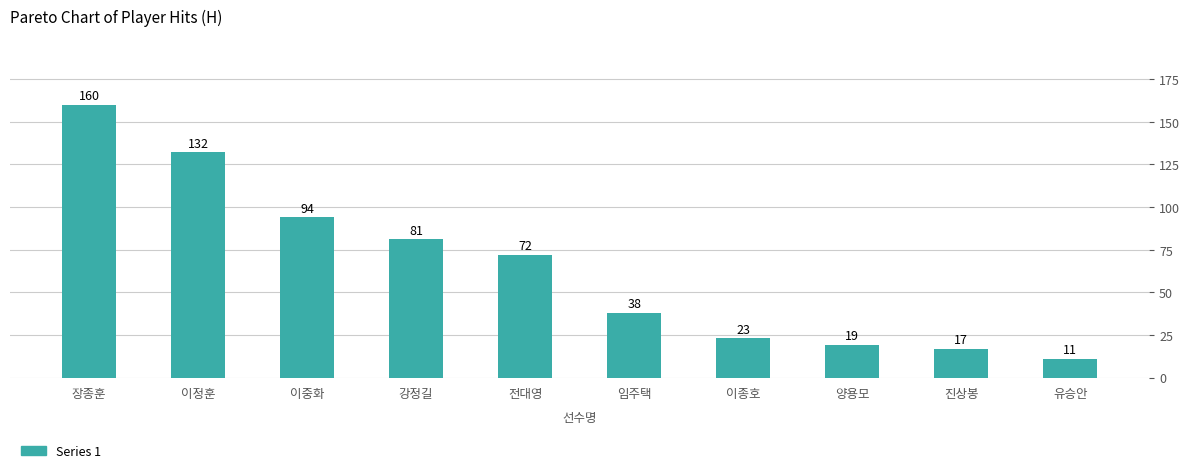

What is the smallest value displayed?

11